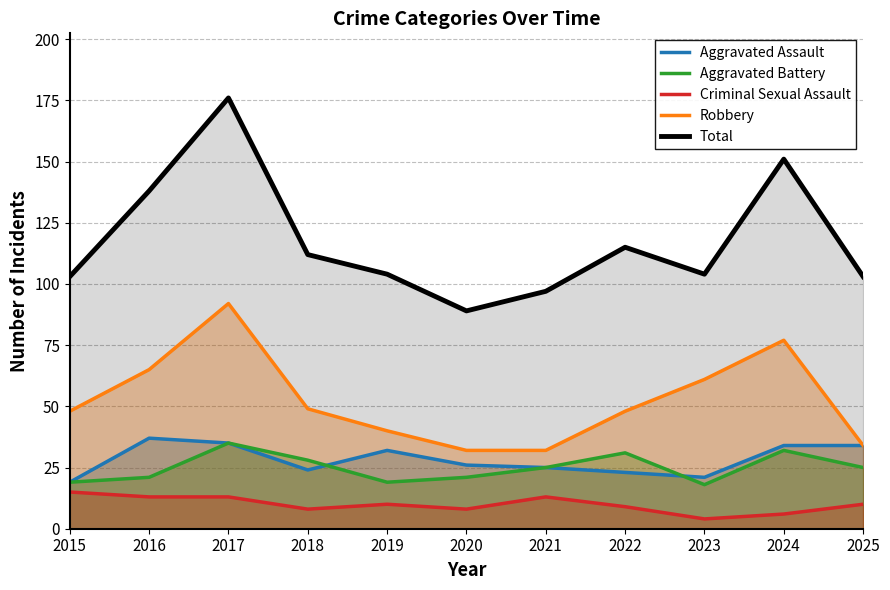

How many categories are shown in the chart?

11